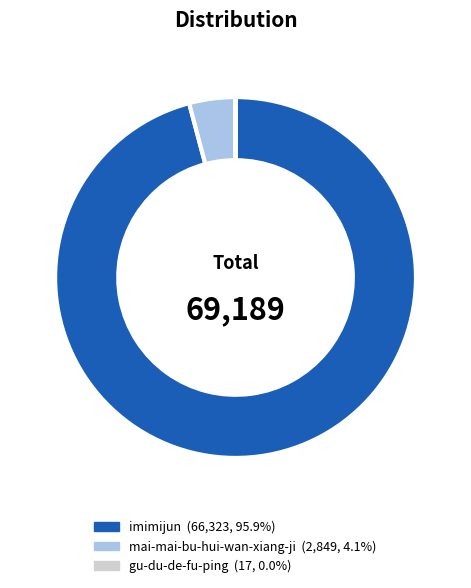

What portion of the pie excludes imimijun?

4.1%